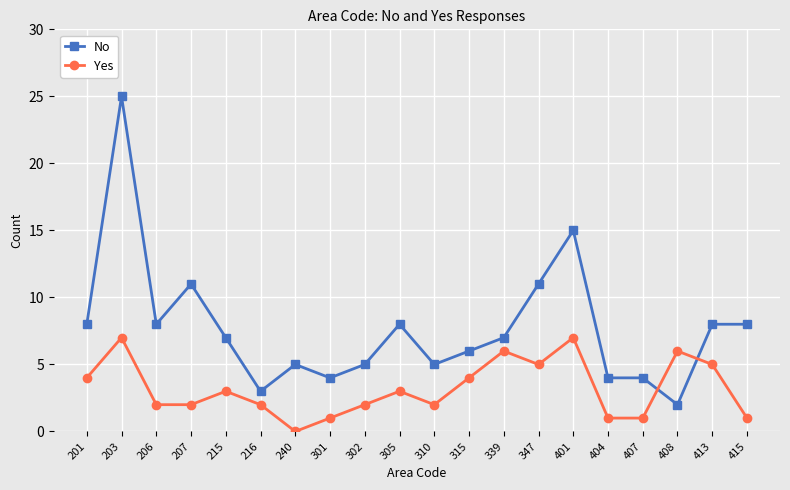

Does the chart have visible grid lines?

Yes